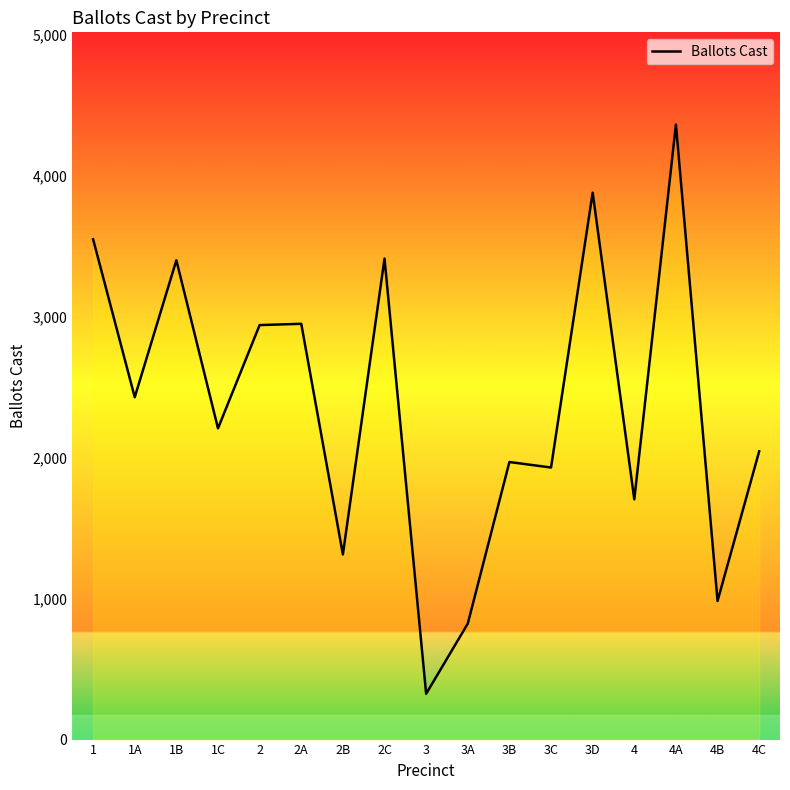

What is the greatest value displayed?

4365